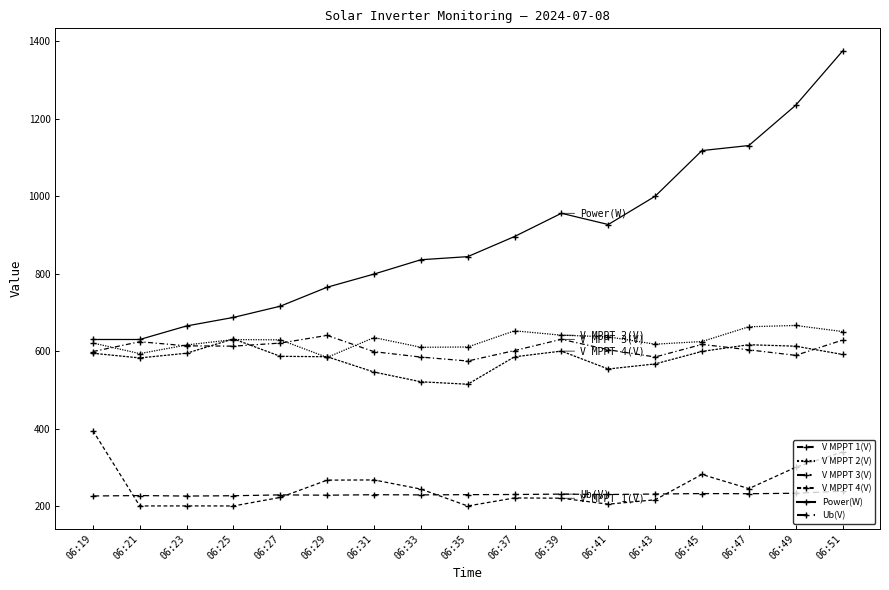

How many distinct data groups are displayed?

6